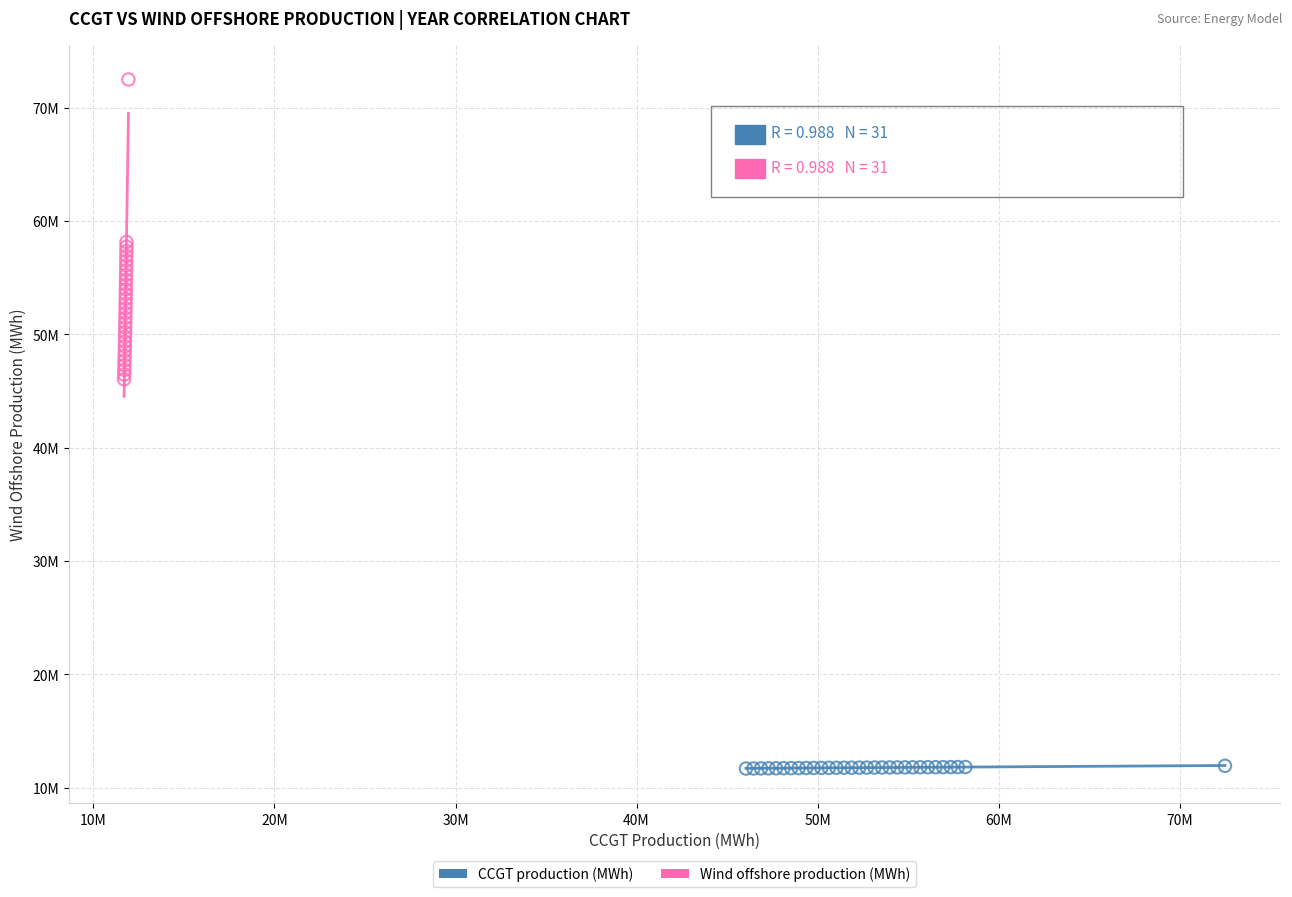

Which series contains the highest Y value?

Wind offshore production (MWh)